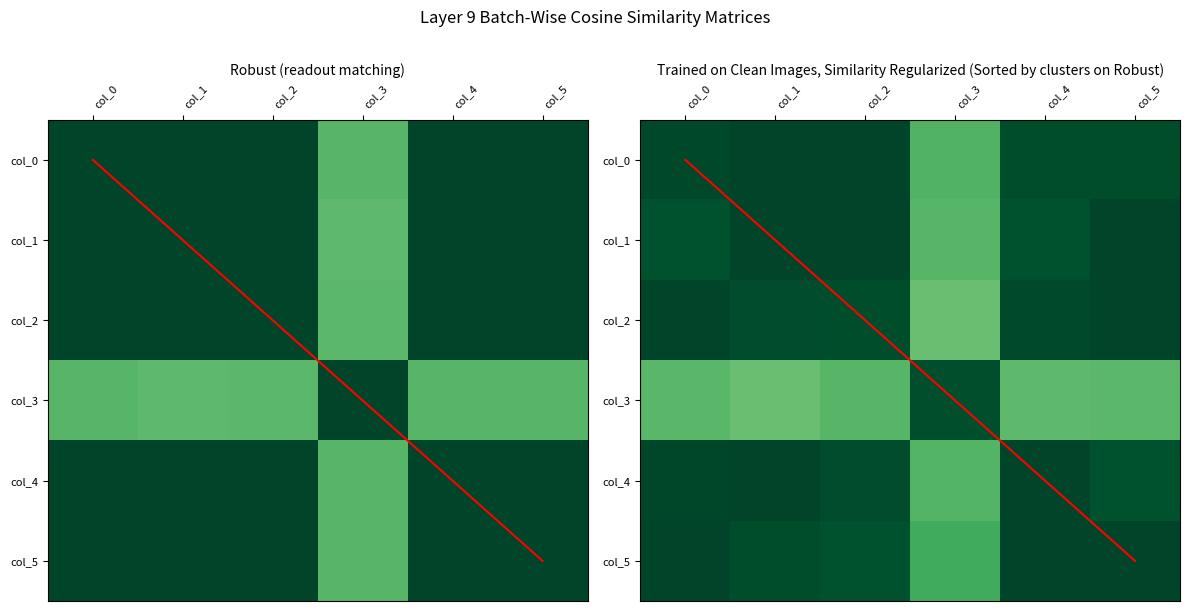

What is the sum of all col_1 values?

5.5